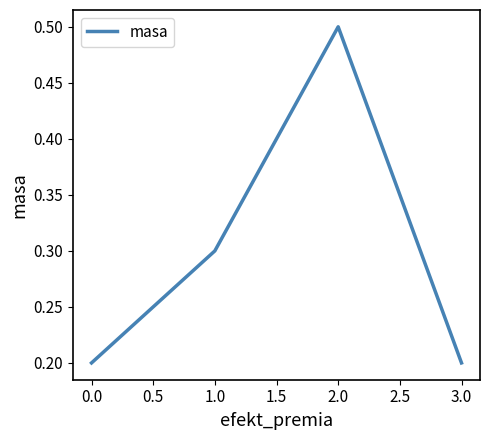

What is the difference between the maximum and minimum values?

0.3